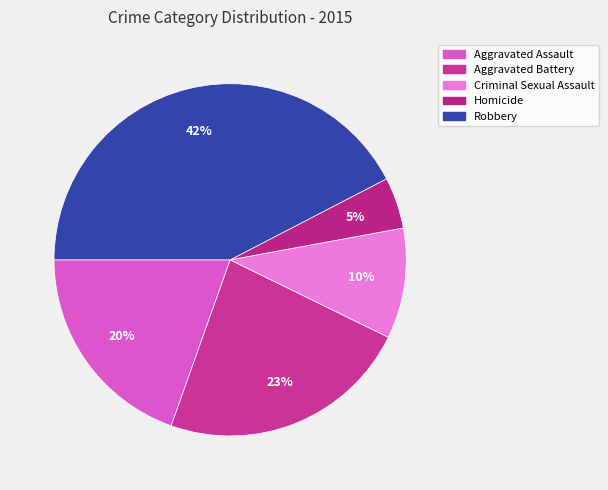

To the nearest percent, what portion does Robbery represent?

42%